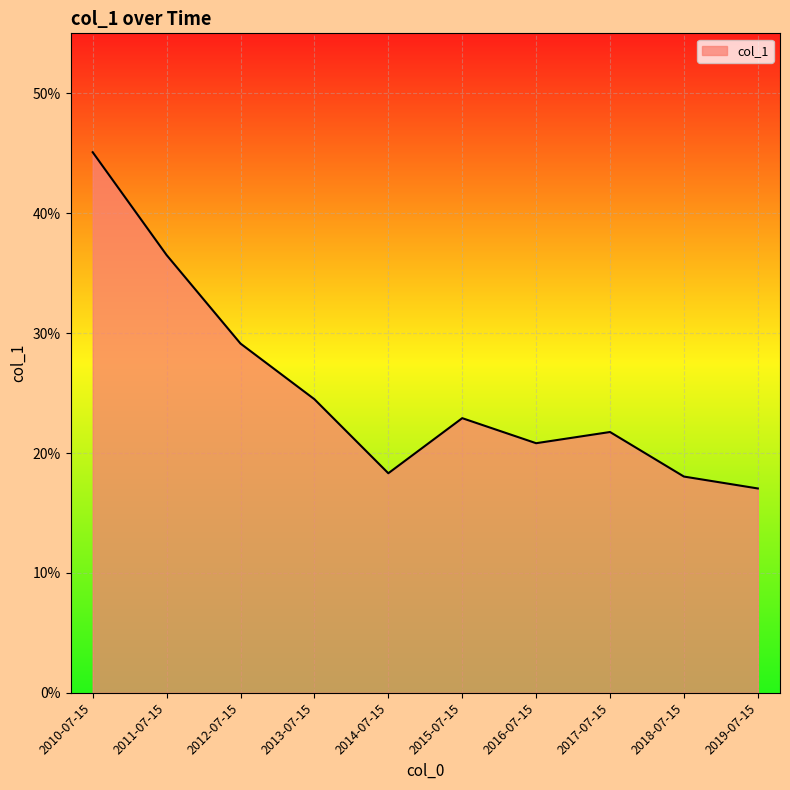

How many interior local peaks (higher than both neighbors) does the data have?

2